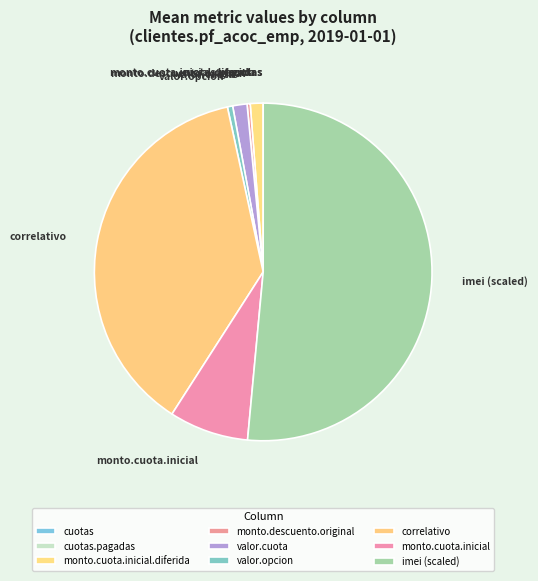

Which category has the biggest portion of the pie?

imei (scaled)